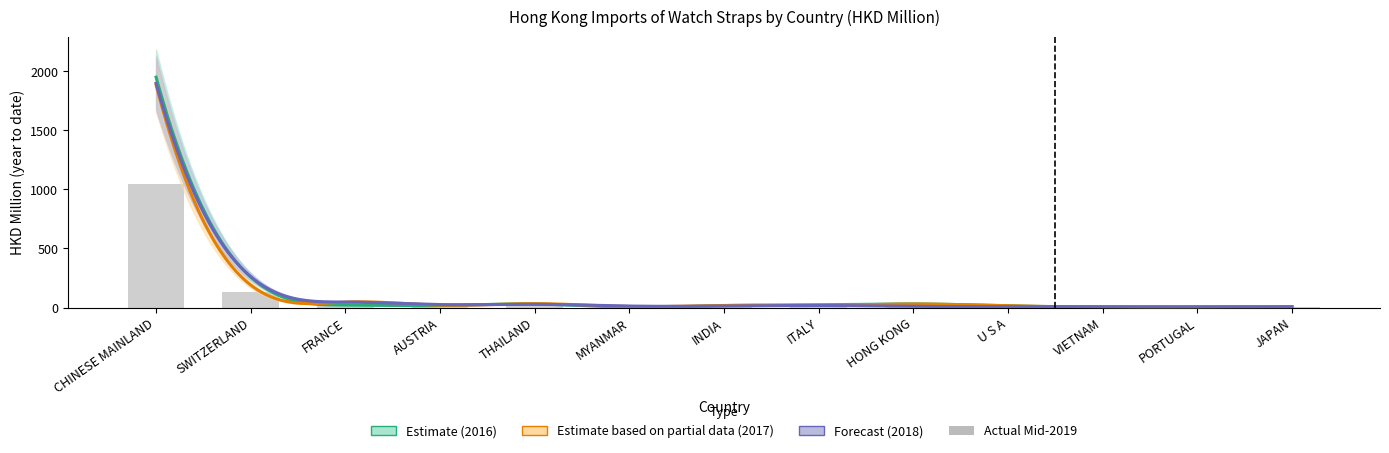

Reading left to right, extract all data points from this chart.

201612: CHINESE MAINLAND=1949.4	SWITZERLAND=258.2	FRANCE=21.1	AUSTRIA=16.7	THAILAND=30.2	MYANMAR=2.6	INDIA=17.0	ITALY=23.3	HONG KONG=30.6	U S A=14.9	VIETNAM=2.9	PORTUGAL=3.6	JAPAN=8.2
201712: CHINESE MAINLAND=1884.8	SWITZERLAND=190.6	FRANCE=46.6	AUSTRIA=20.2	THAILAND=32.8	MYANMAR=8.5	INDIA=17.3	ITALY=17.1	HONG KONG=30.1	U S A=14.5	VIETNAM=5.3	PORTUGAL=4.9	JAPAN=6.4
201812: CHINESE MAINLAND=1897.4	SWITZERLAND=261.3	FRANCE=46.7	AUSTRIA=25.1	THAILAND=27.0	MYANMAR=12.7	INDIA=12.7	ITALY=17.6	HONG KONG=10.2	U S A=7.5	VIETNAM=6.8	PORTUGAL=5.8	JAPAN=5.9
201907: CHINESE MAINLAND=1049.3	SWITZERLAND=134.5	FRANCE=25.9	AUSTRIA=11.4	THAILAND=11.0	MYANMAR=9.8	INDIA=9.0	ITALY=6.2	HONG KONG=4.4	U S A=4.4	VIETNAM=4.2	PORTUGAL=3.4	JAPAN=3.2